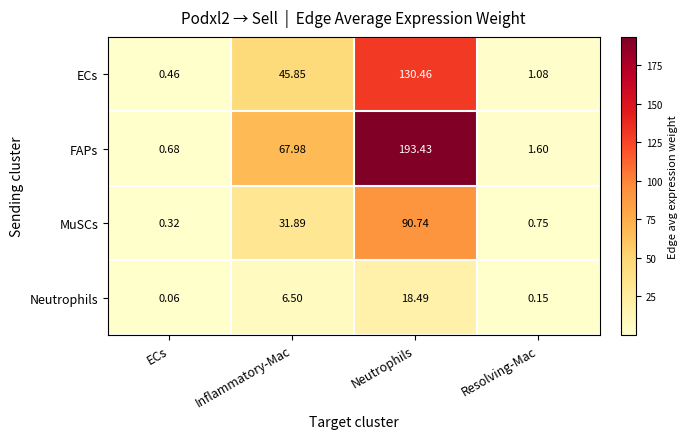

At which category does the chart reach its minimum across all series?

ECs